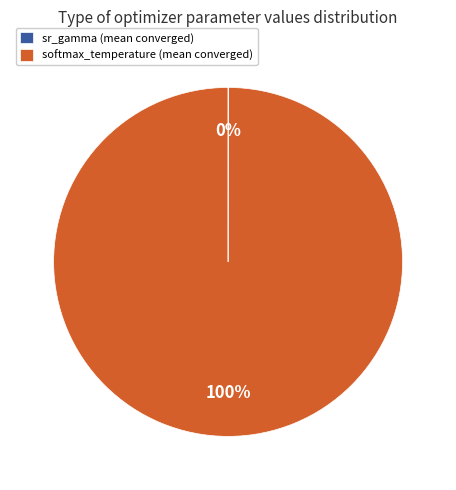

The softmax_temperature (mean converged) slice represents 100% of the pie. True or false?

True